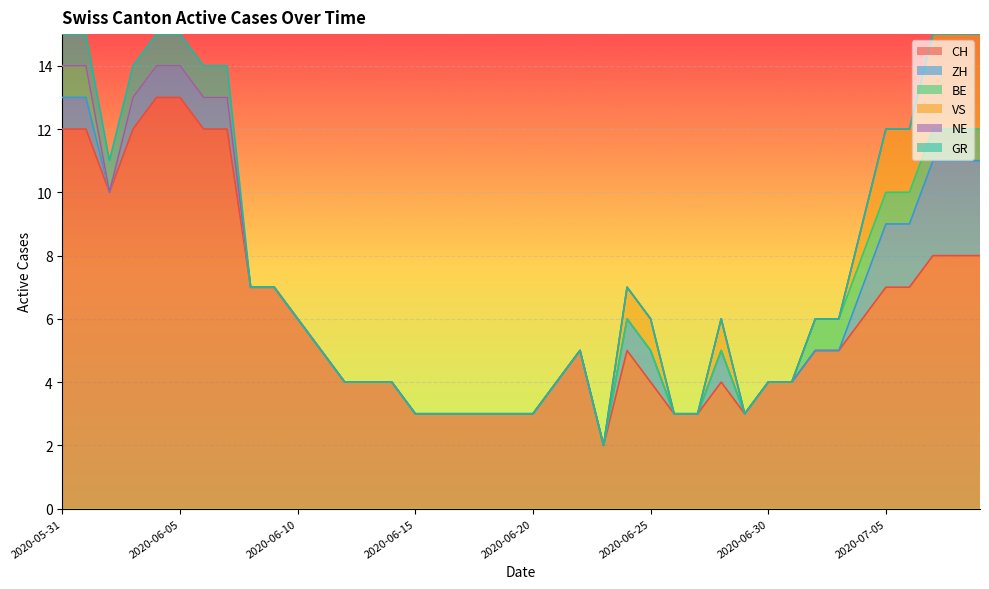

Between 2020-06-18 and 2020-06-21, which is larger?

2020-06-21